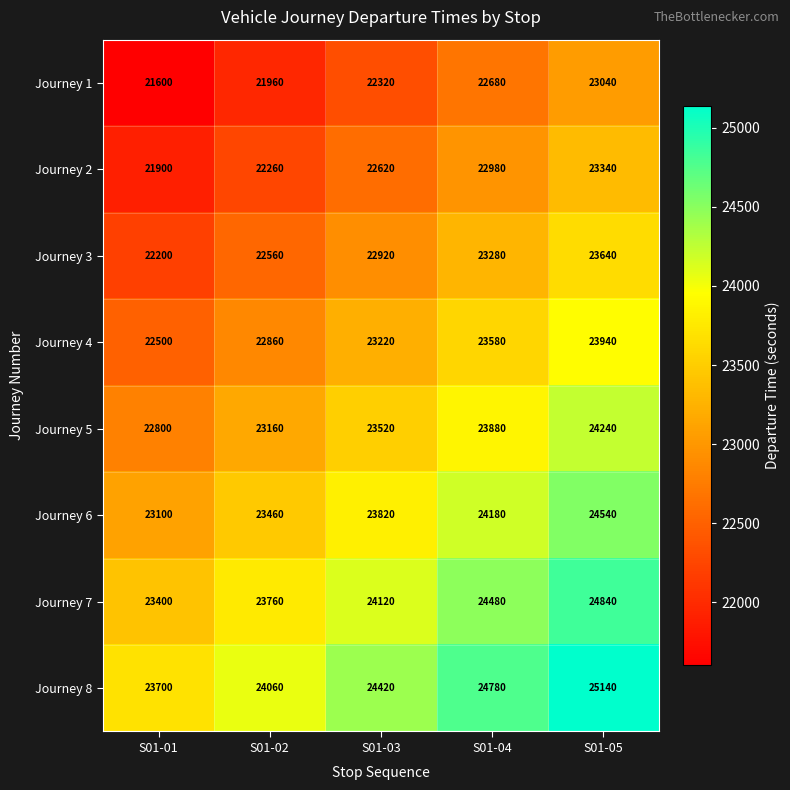

What is the difference between the maximum and minimum values in the Journey 2 series?

1440